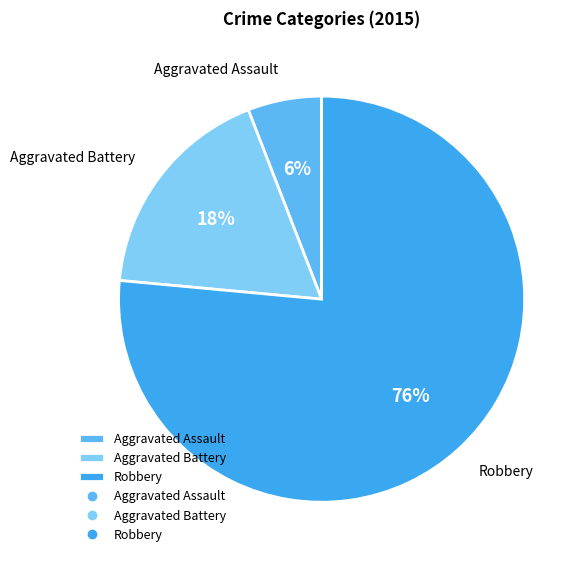

To the nearest percent, what is the combined percentage of Robbery and Aggravated Assault?

82%